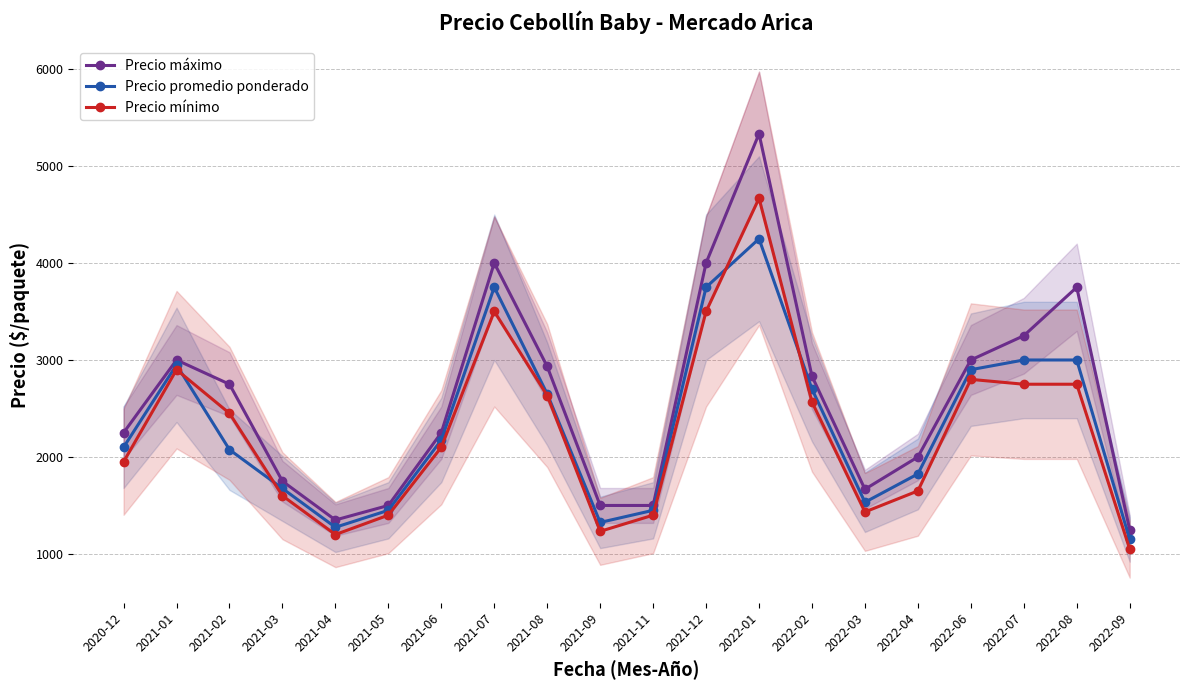

In Precio promedio ponderado, how many points are higher than both neighbors (excluding endpoints)?

3